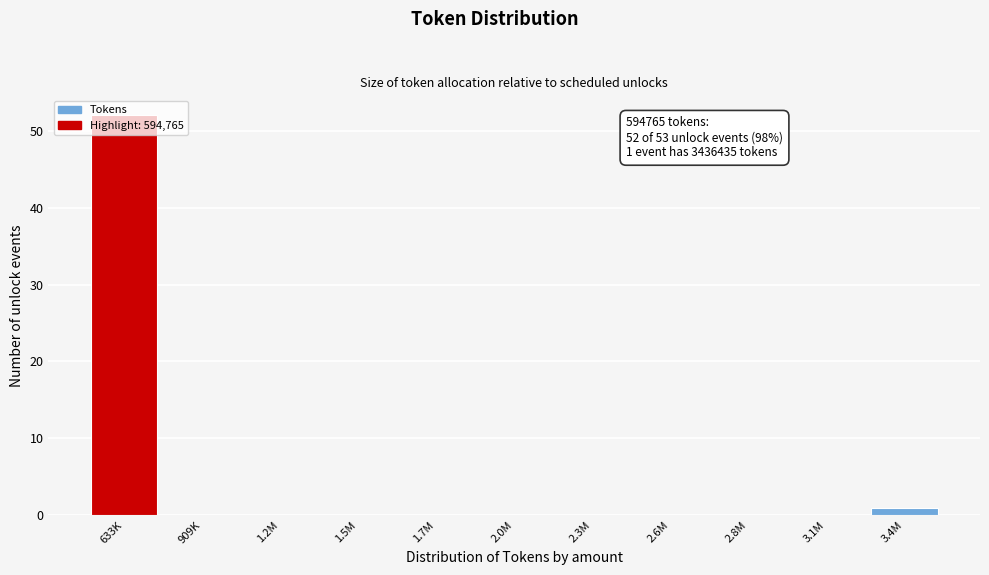

What is the greatest value displayed?

52